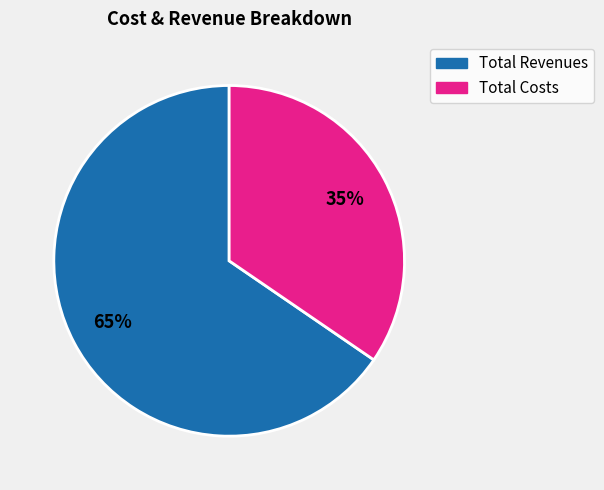

Is there a majority slice in this chart?

Yes